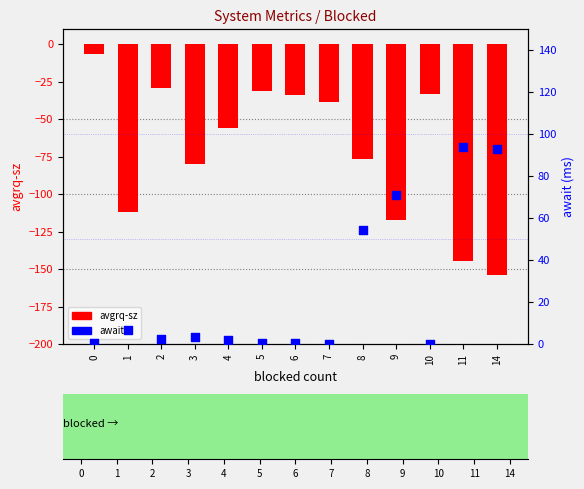

Is the value of await at 0 greater than the value of avgrq-sz at 7?

Yes